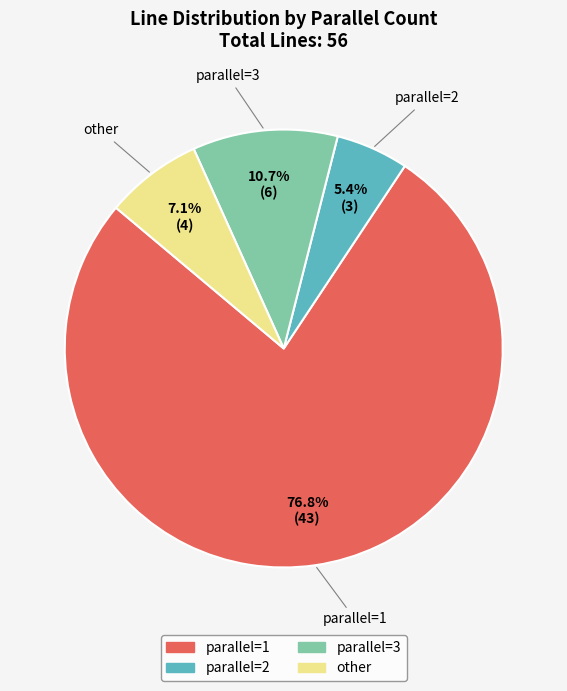

Is there a majority slice in this chart?

Yes